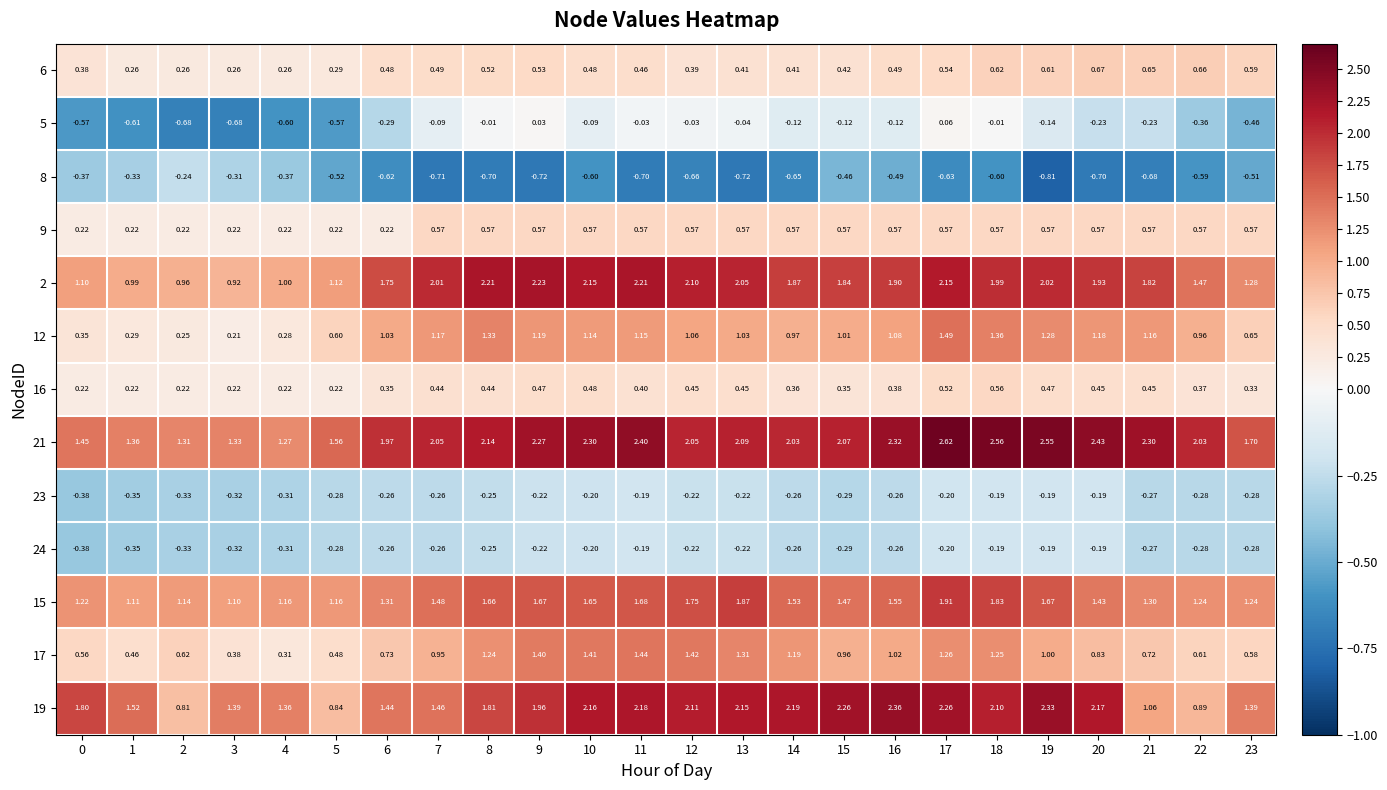

Is the value of 2 at 20 greater than the value of 9 at 22?

Yes